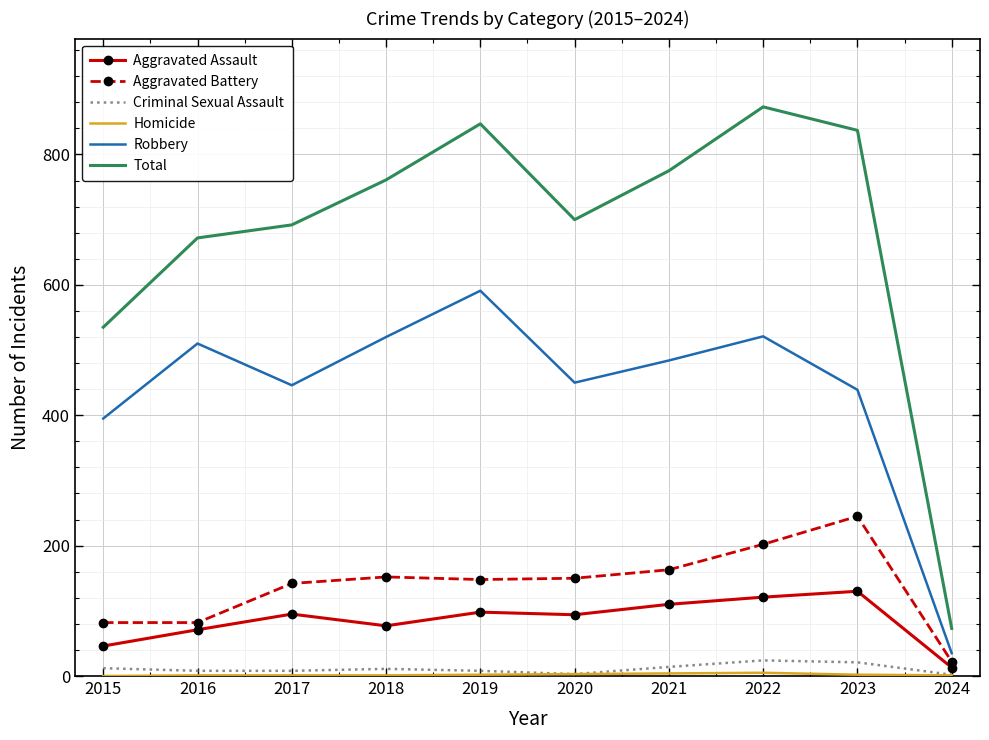

Is it true that Total equals 761 at 2018?

True